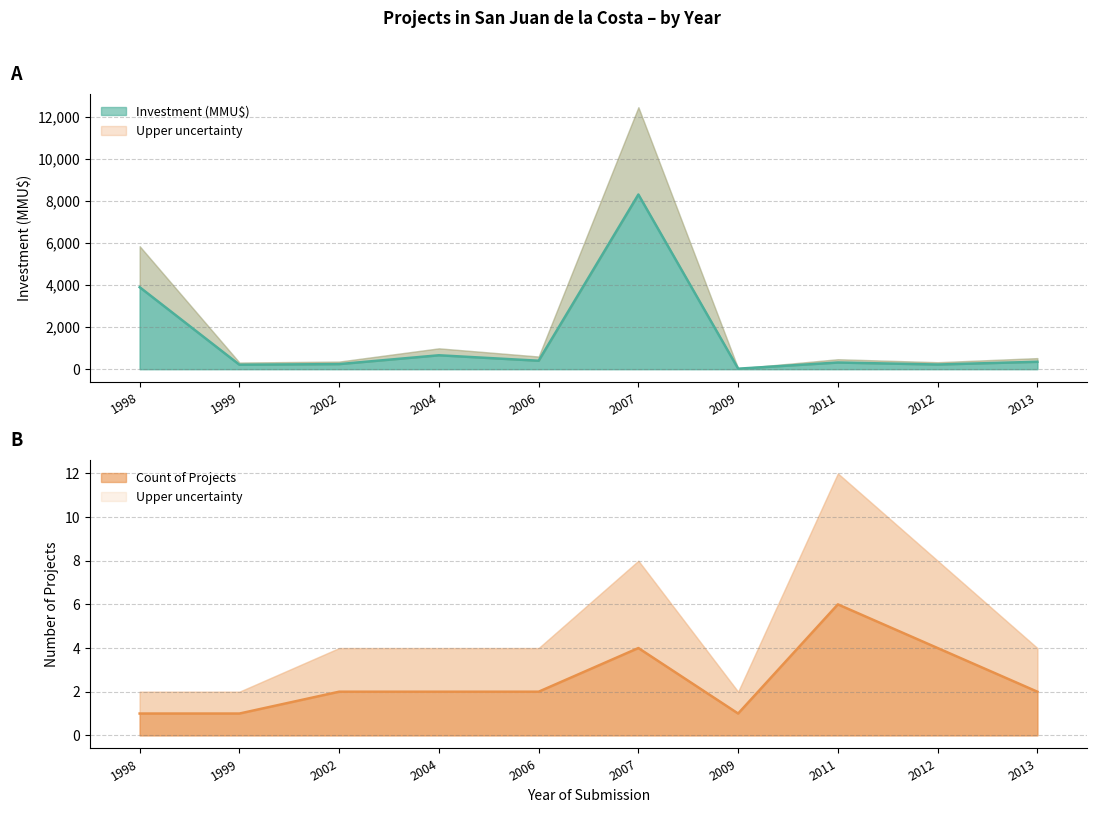

How many lines are shown in the chart?

1